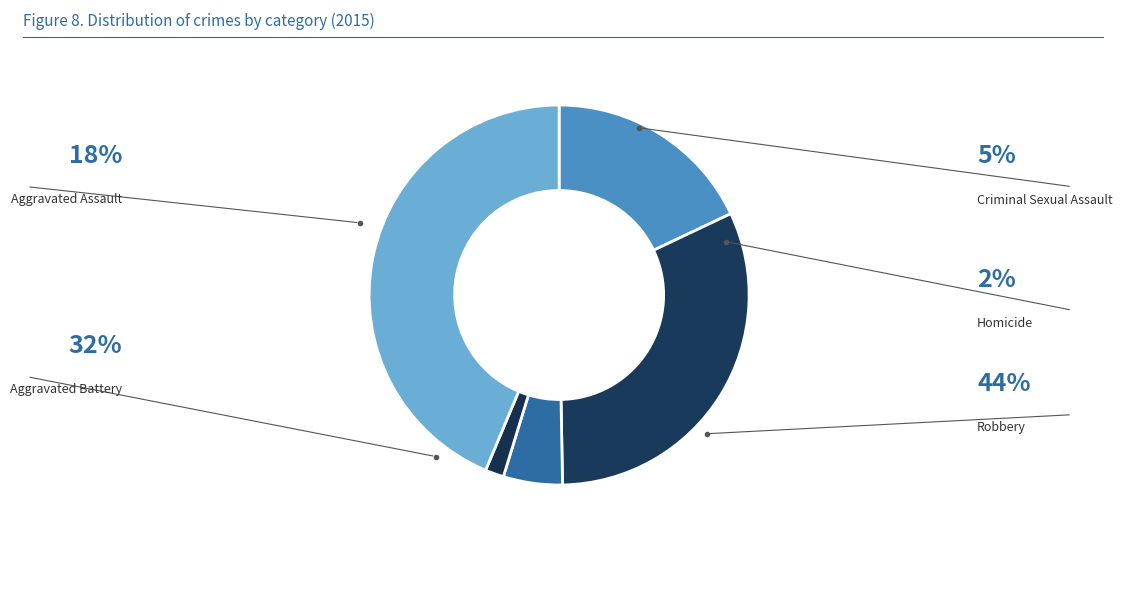

To the nearest percent, what is the average slice percentage?

20%